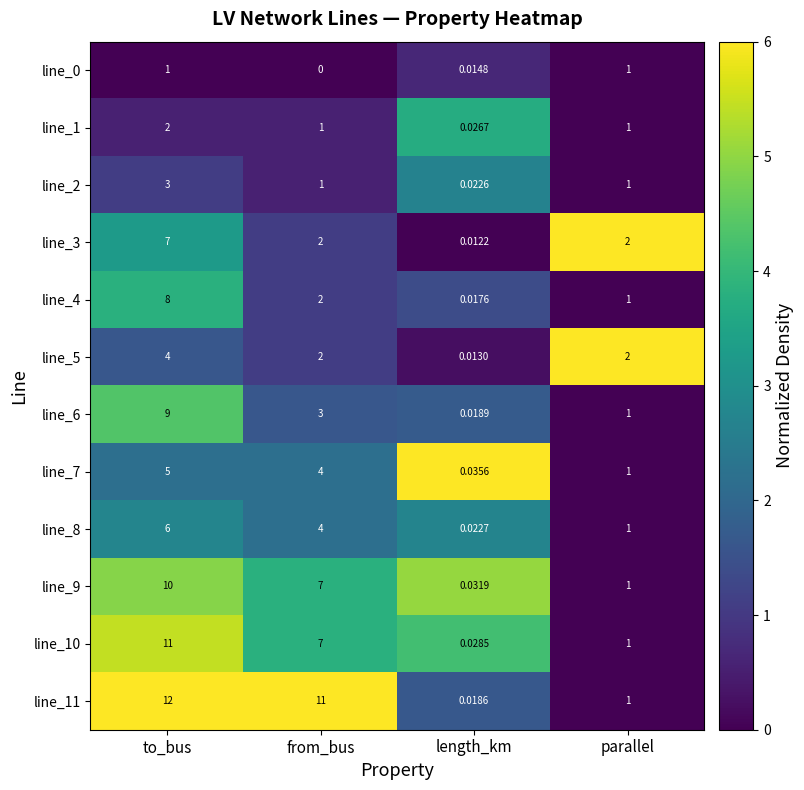

How many series are shown in this chart?

12